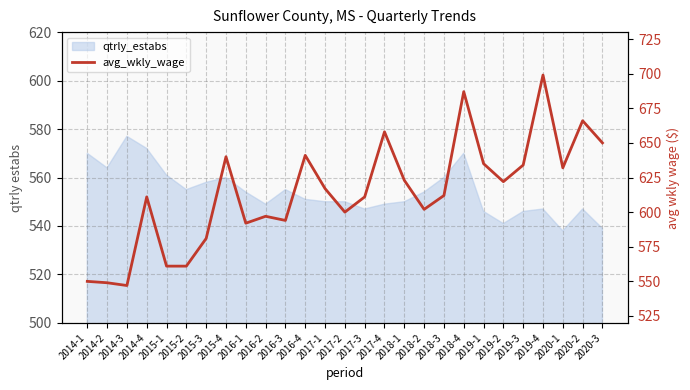

Which label corresponds to the largest value in the chart?

2019-4